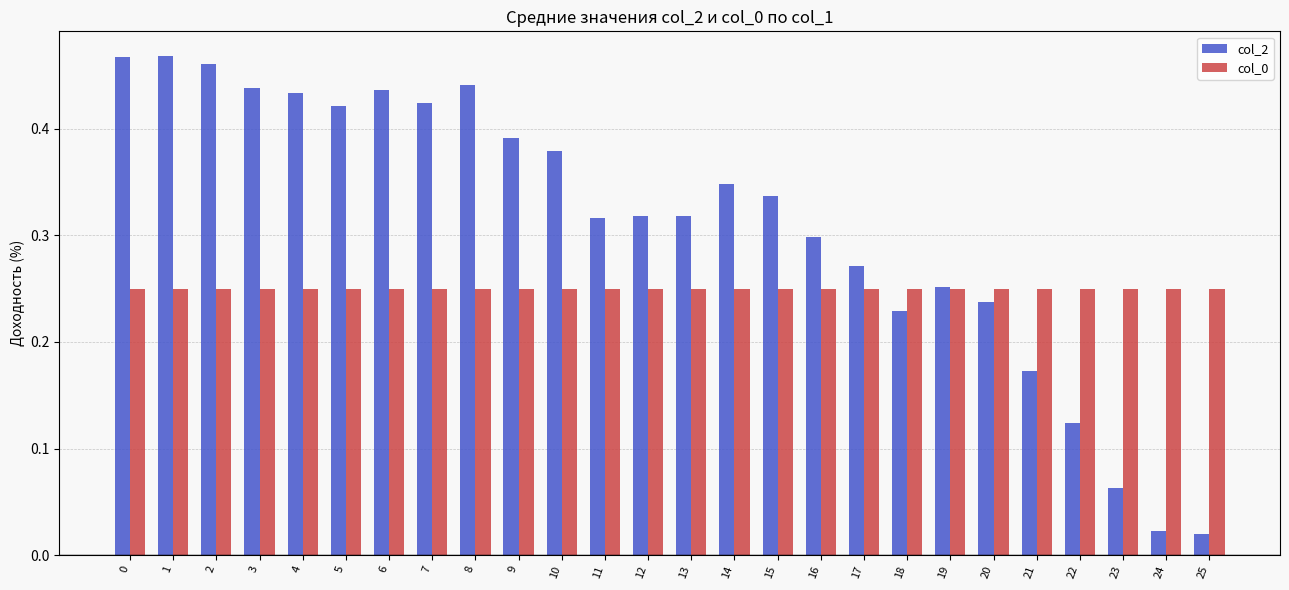

Which series has the largest range (max minus min)?

col_2